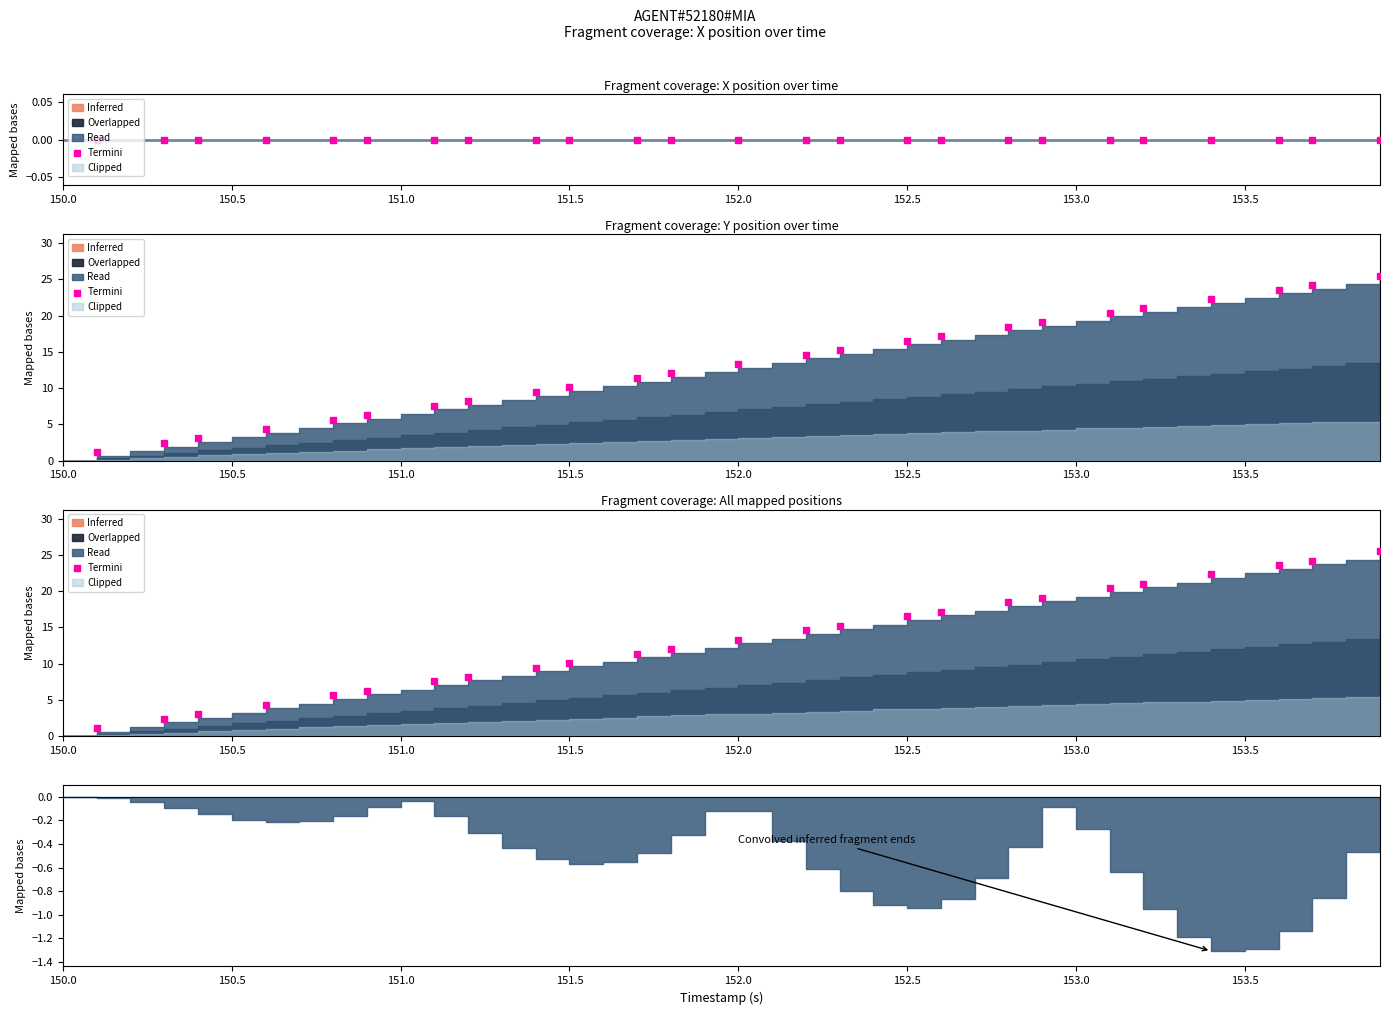

Between 152.5 and 15, which is larger?

15